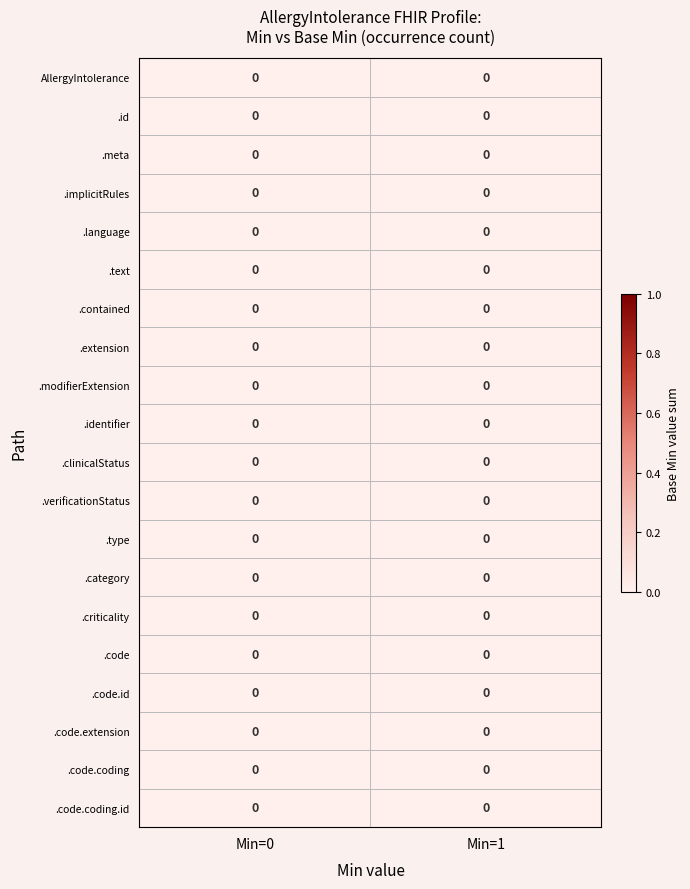

Is the value of AllergyIntolerance.identifier at 8 greater than the value of AllergyIntolerance.text at 12?

No